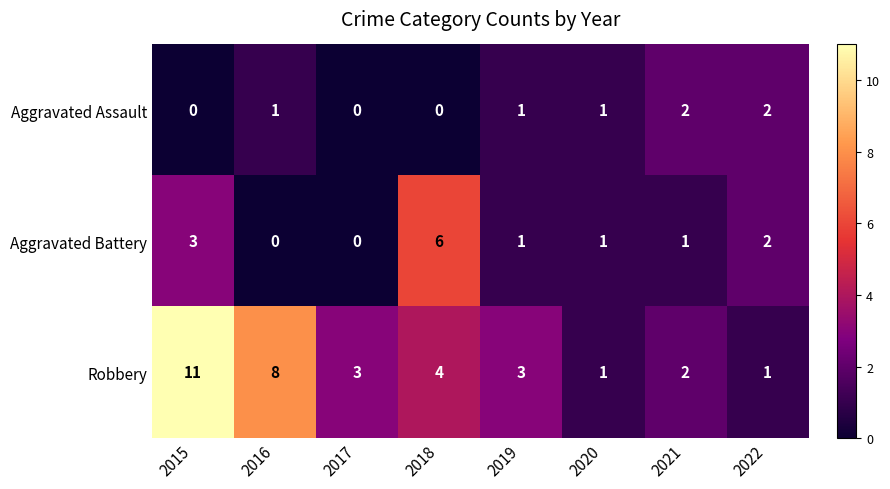

What is the difference between the second highest and minimum values in the Aggravated Battery series?

3